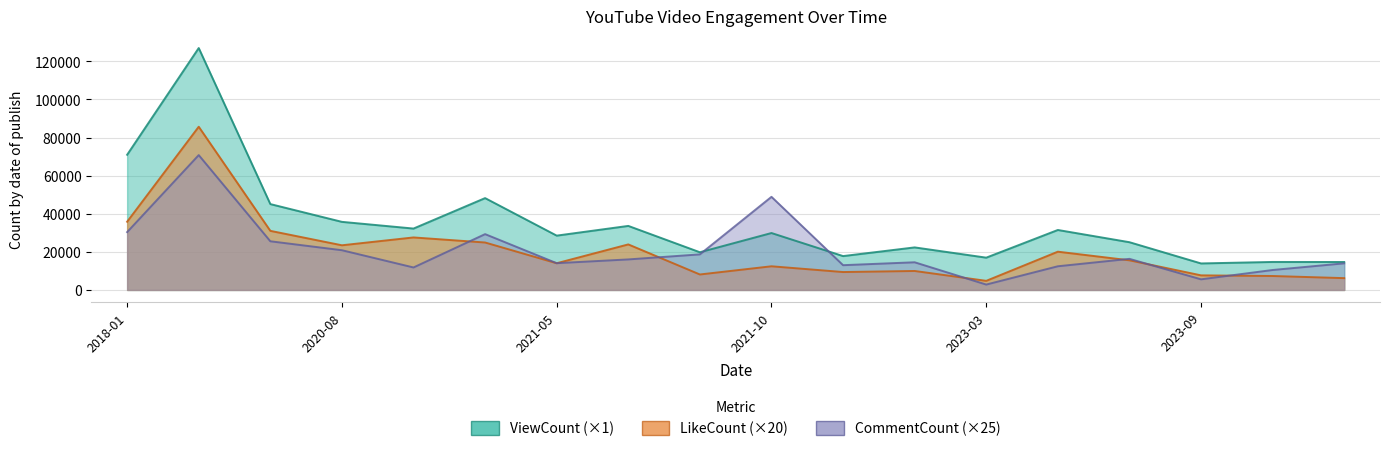

What is the total value across all series at 2023-09?

27153